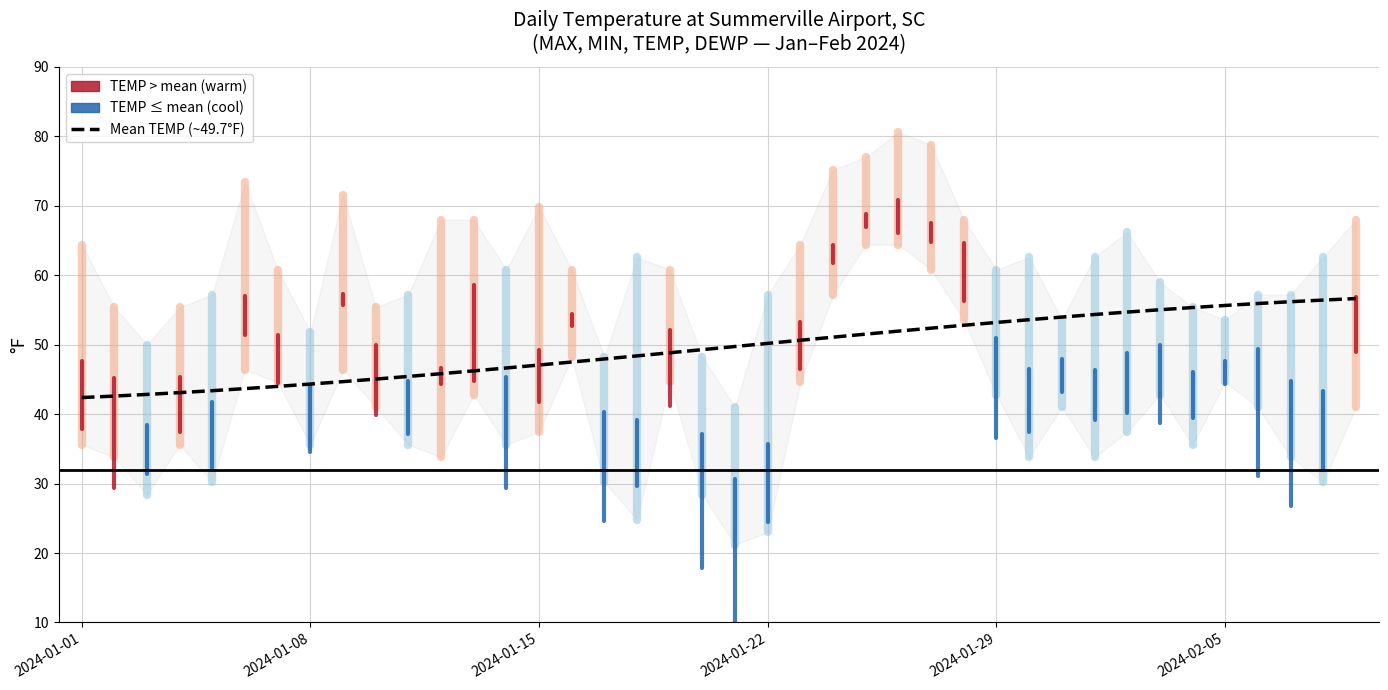

What is the sum of all values?

1980.4